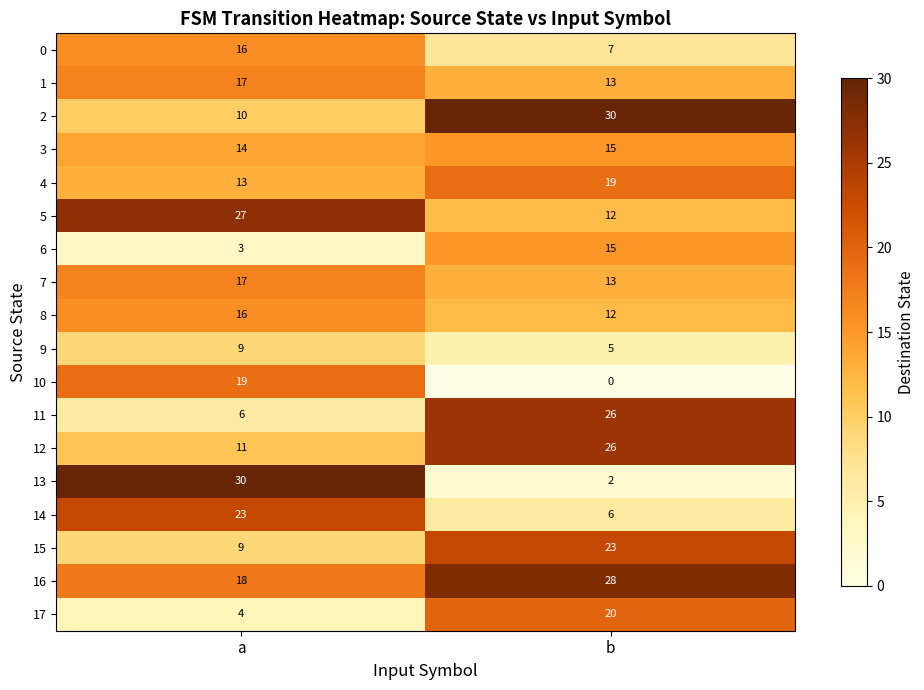

Which category has the lowest value in the 4 series?

a